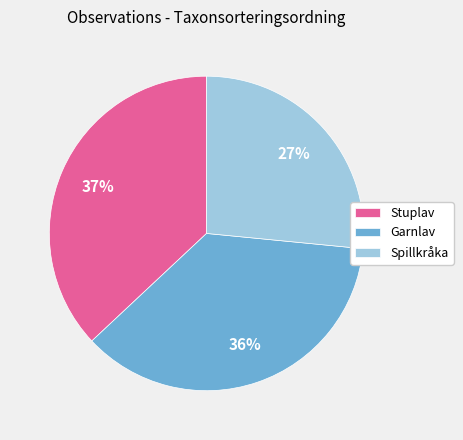

Combined, do Spillkråka and Garnlav account for over 50%?

Yes